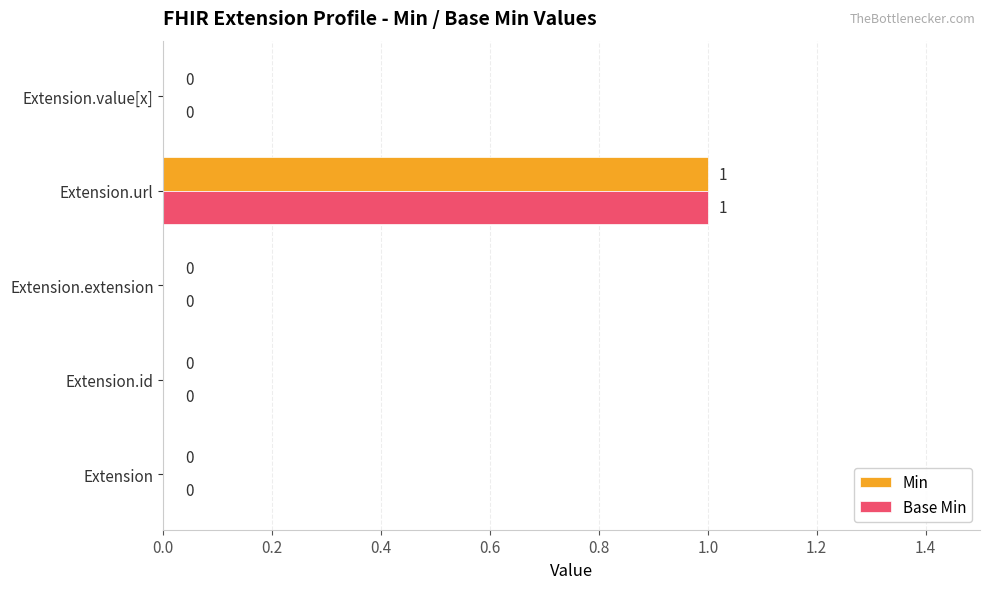

The value of Base Min at Extension.extension is 0. True or false?

True